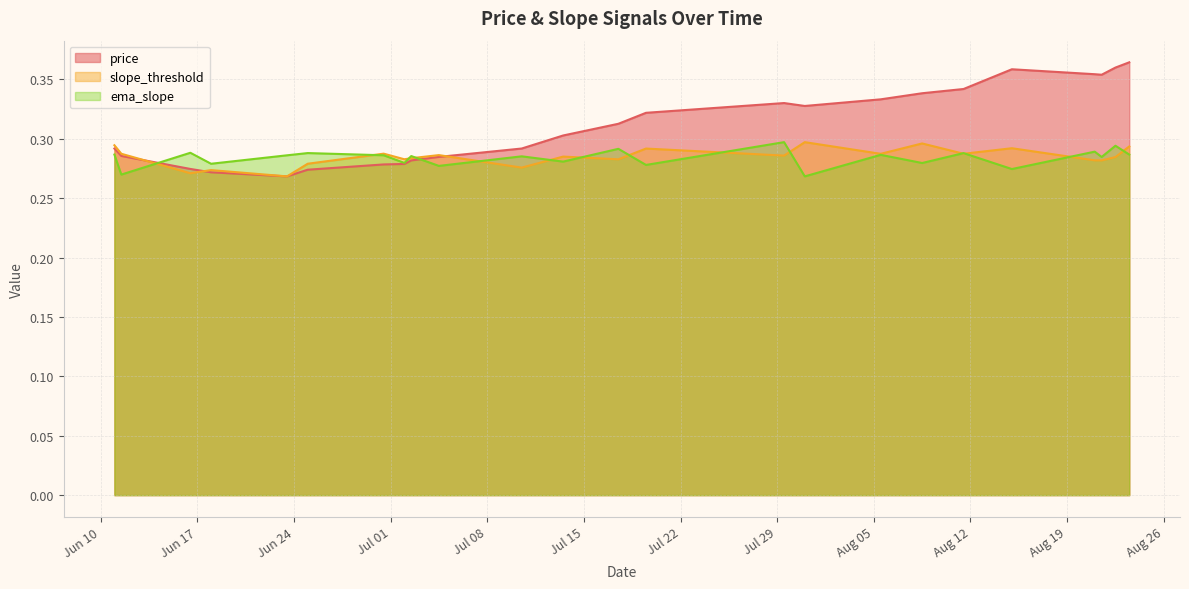

The value of price at 2025-06-11 00:00:00 is 0.3. True or false?

True